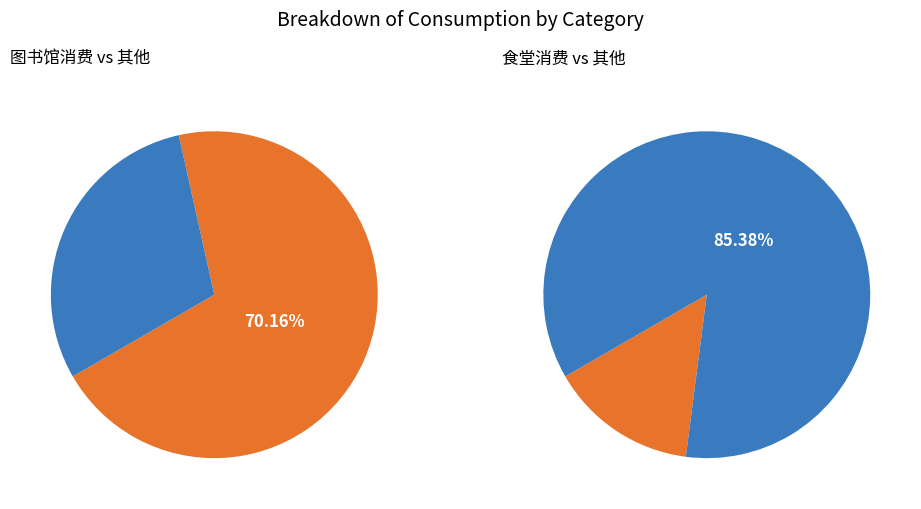

Which slice represents more than half of the pie?

图书馆